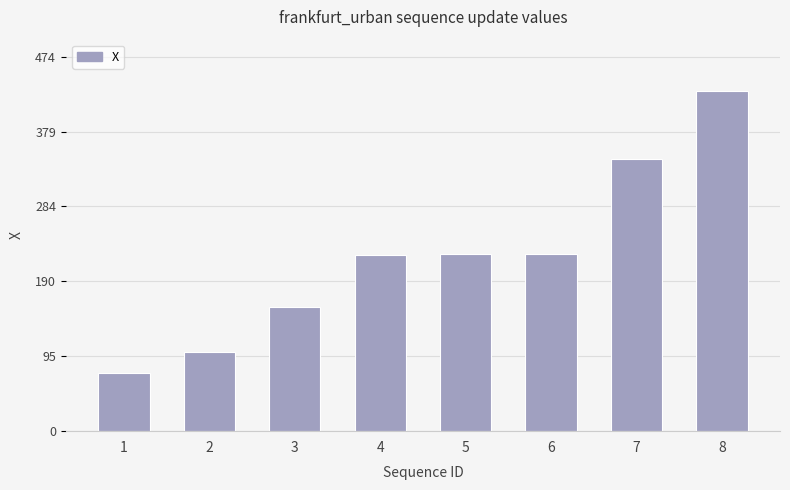

What is the value of the 1st bar from the left?

73.3